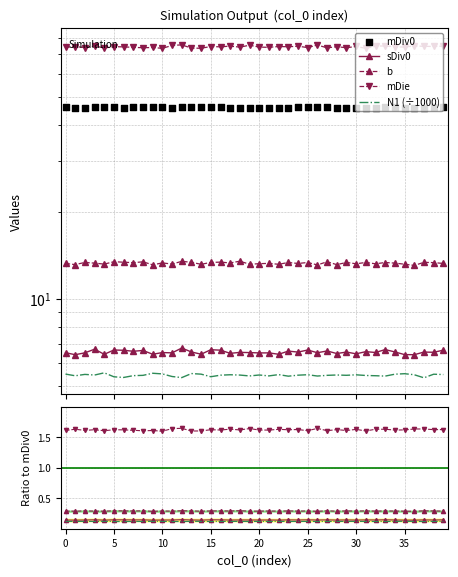

At how many categories does at least one series exceed 39?

40